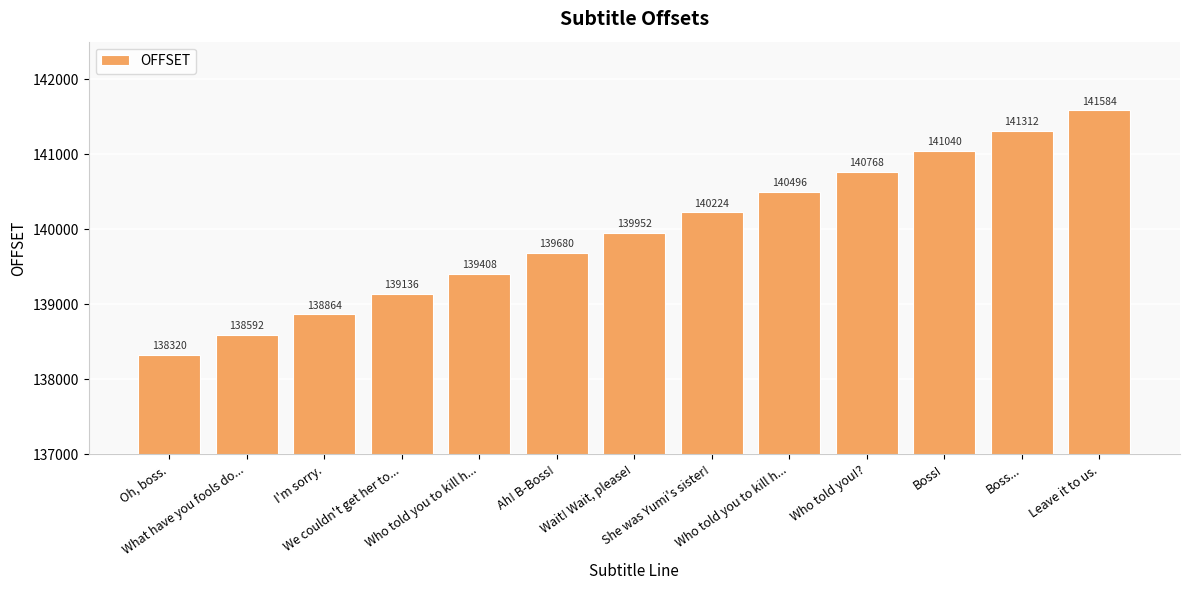

At which label does the data first exceed 139952?

She was Yumi's sister!